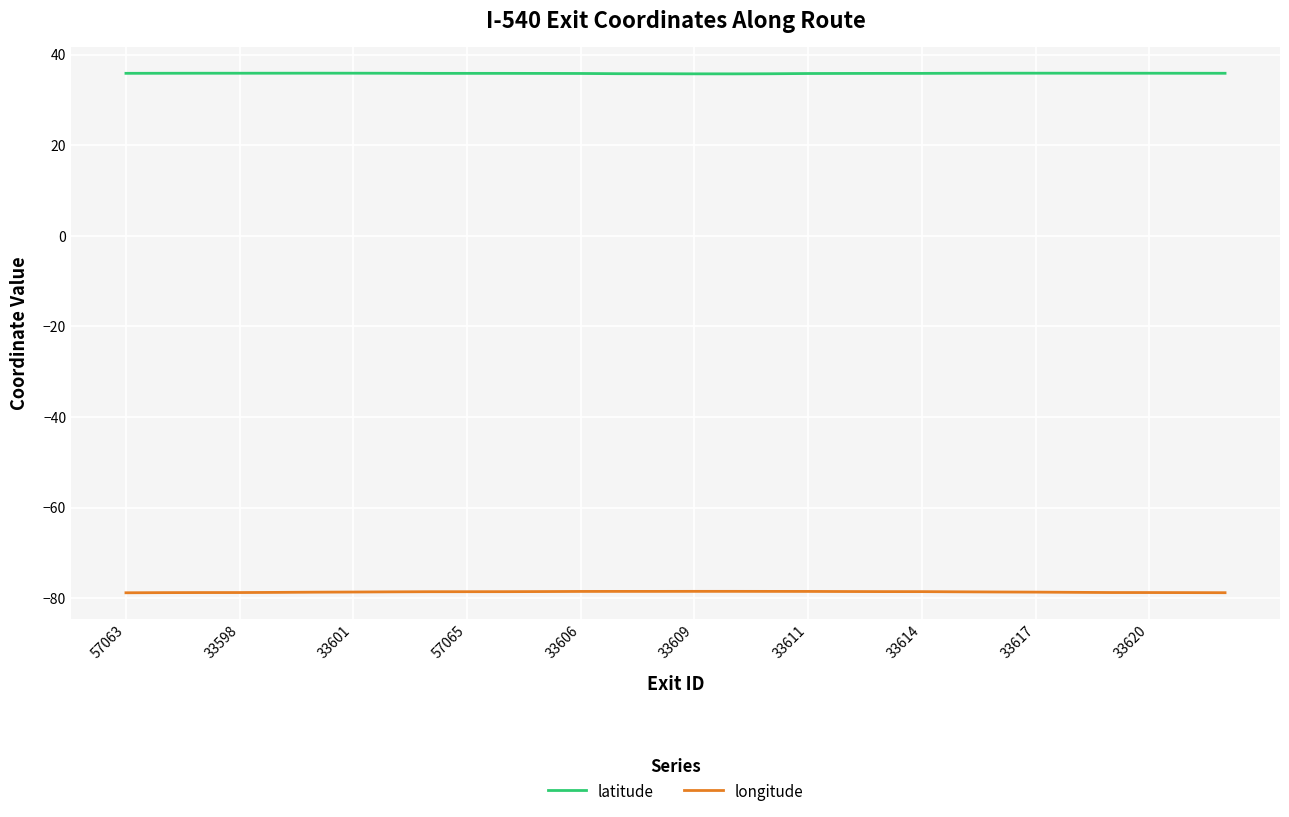

Which series has the largest range (max minus min)?

longitude